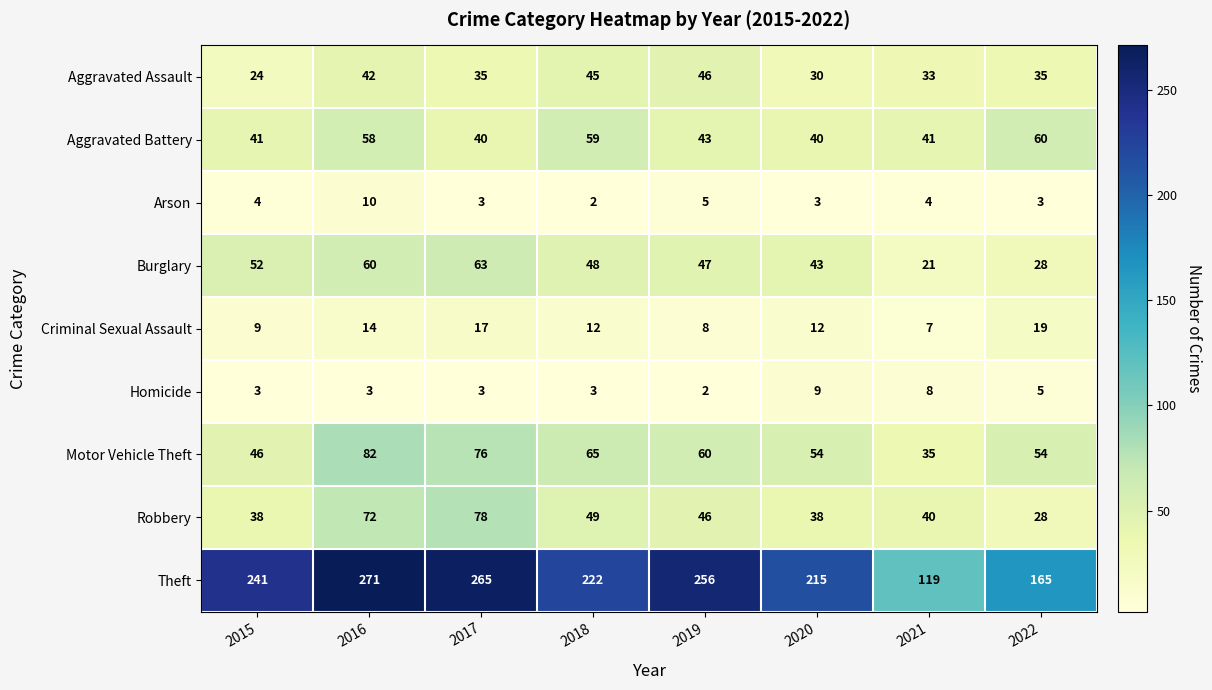

Which series has the widest spread of values?

Theft